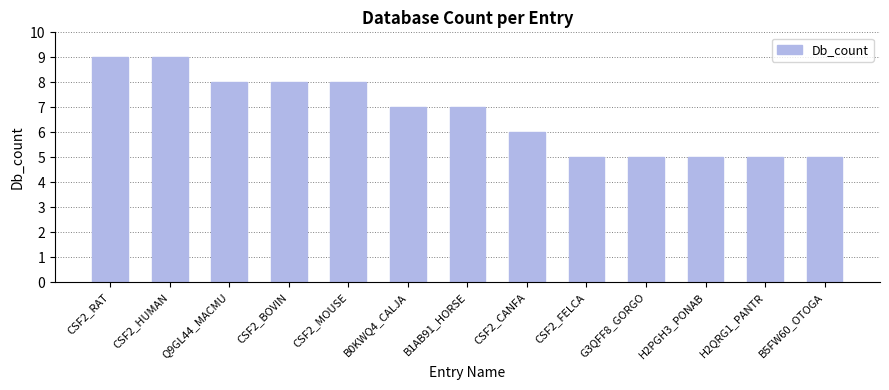

How many bars are there in total?

13